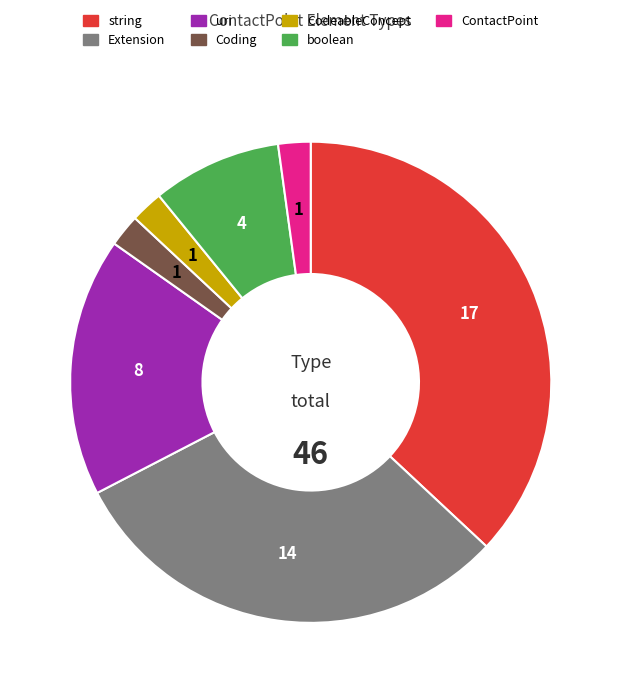

Is there any slice that represents more than half of the pie?

No